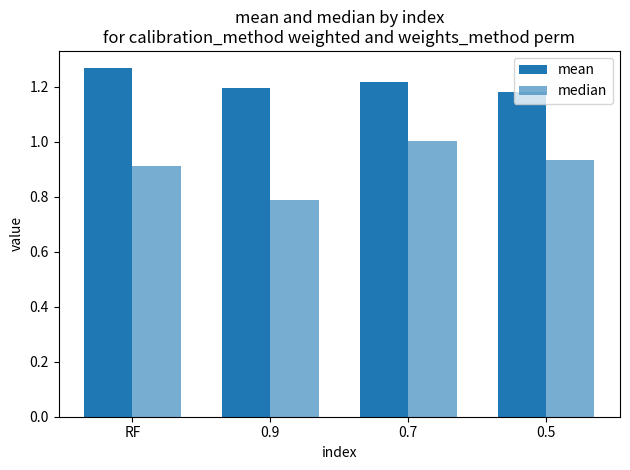

What is the total value across all series at RF?

2.2